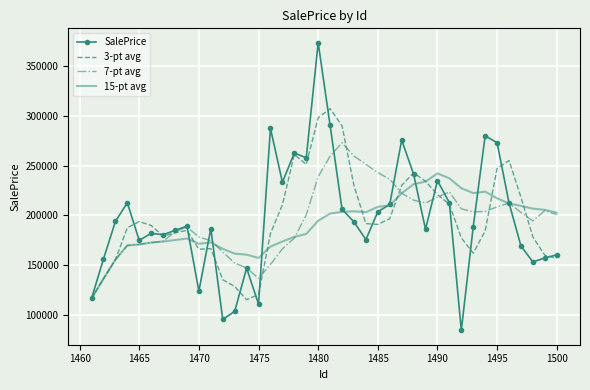

What is the maximum value shown in the chart?

373491.3